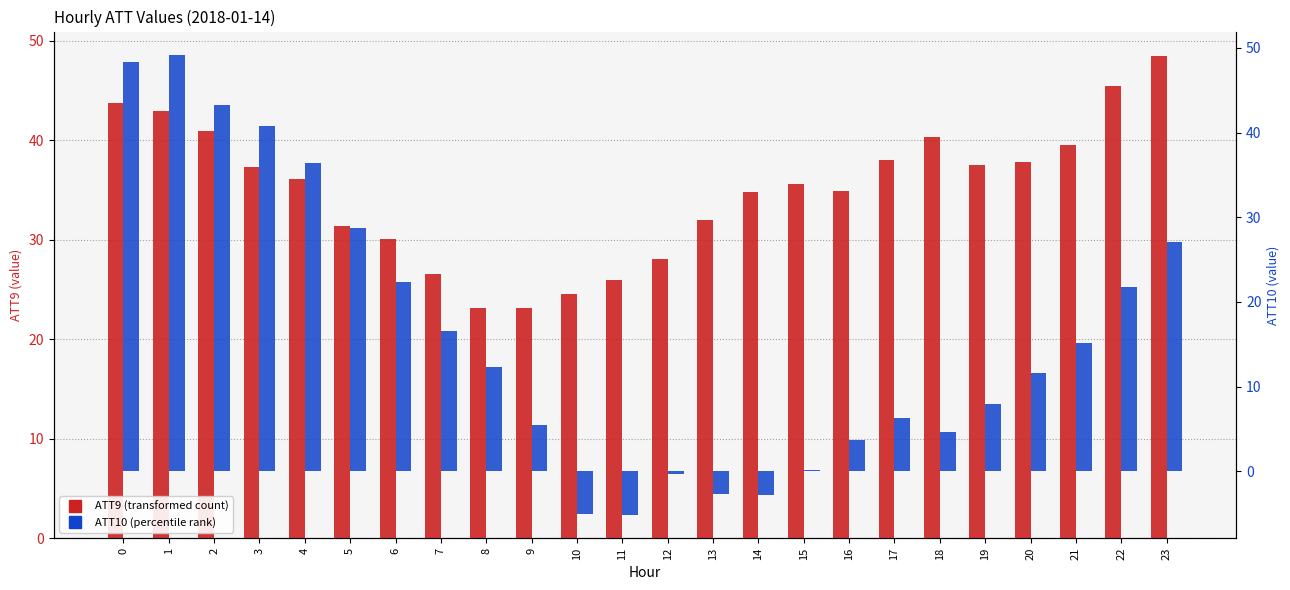

How many values in the ATT10 series are below 12?

12